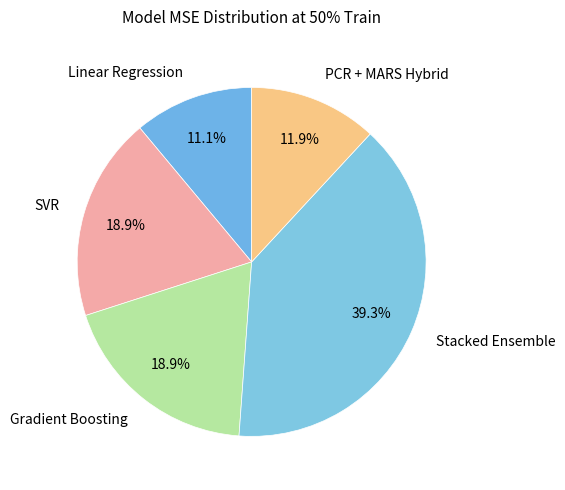

What is the largest slice in the pie chart?

Stacked Ensemble